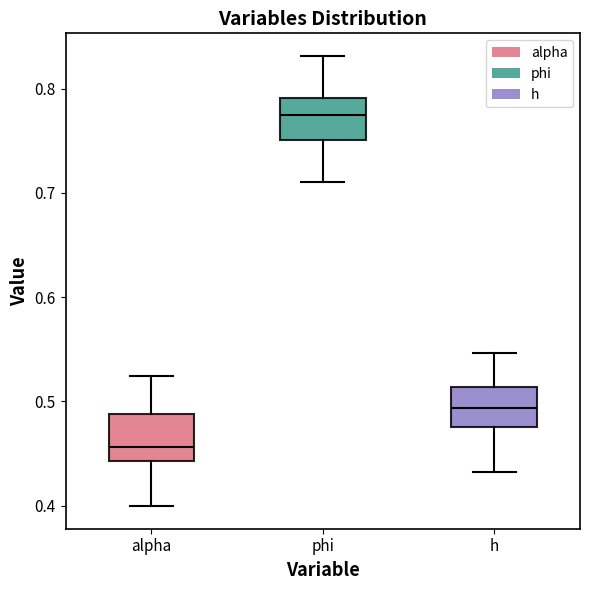

Which box has the highest median line?

phi